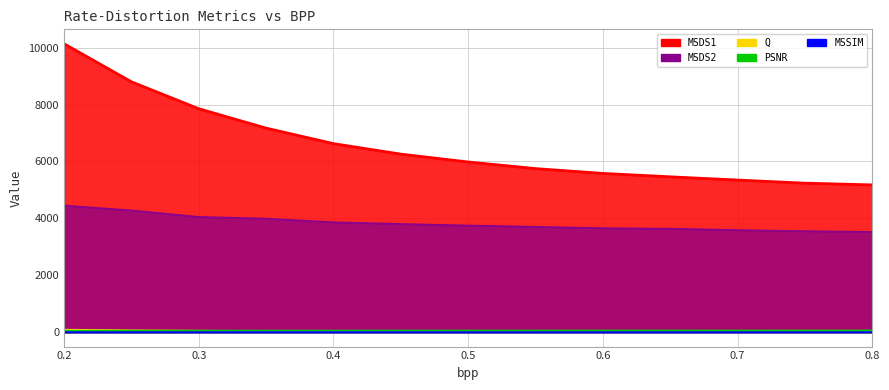

Rank the categories by Q value from highest to lowest.

0.2, 0.25, 0.3, 0.35, 0.4, 0.45, 0.5, 0.55, 0.6, 0.65, 0.7, 0.75, 0.8